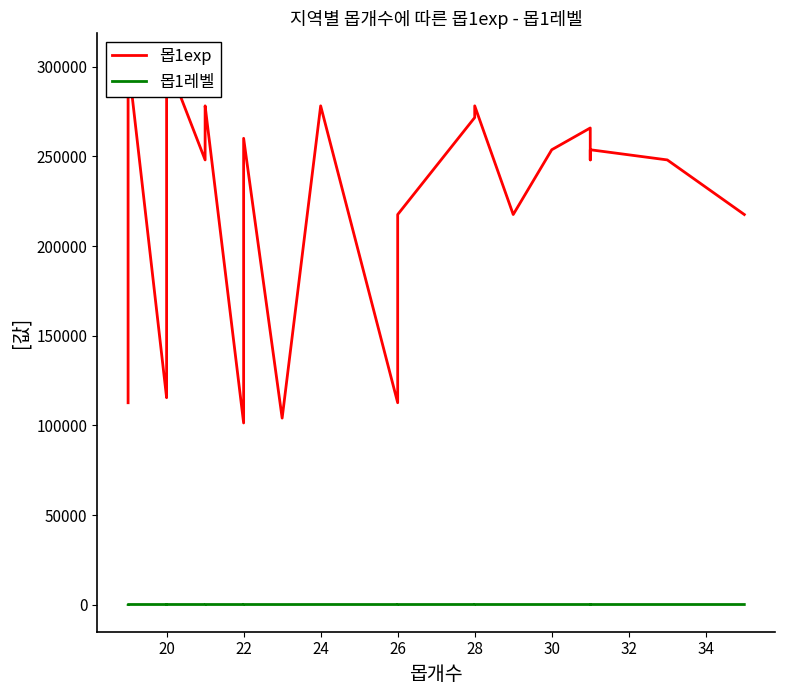

True or false: 몹1exp has a value of 38528 at 24.

False